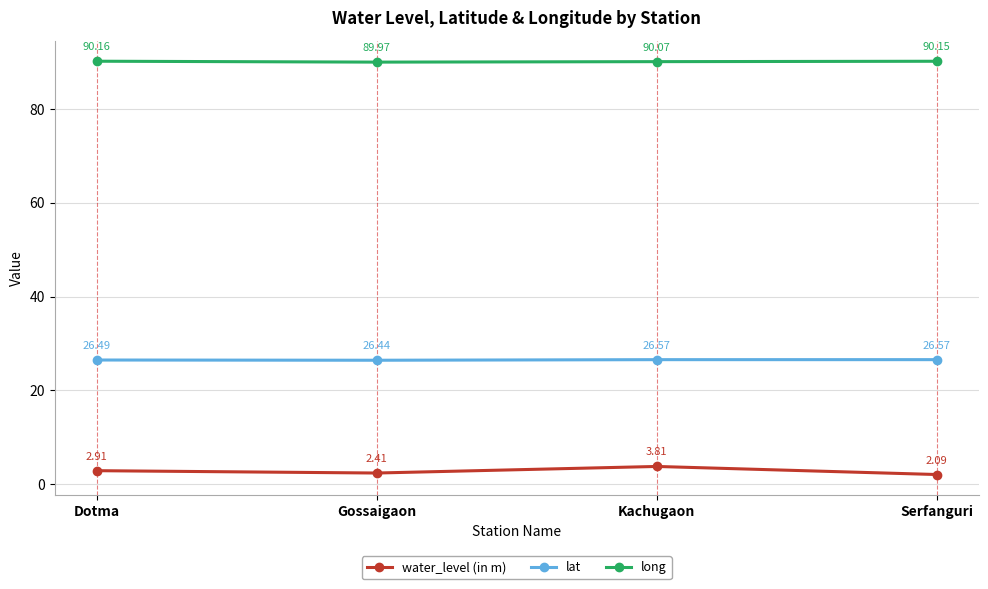

How many lines are shown in the chart?

3